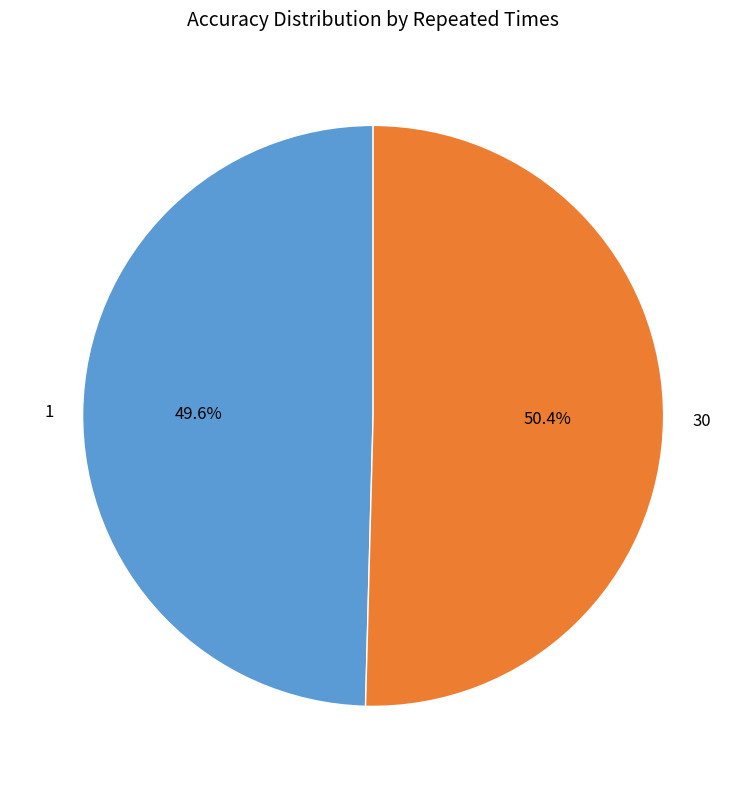

How many slices are in this pie chart?

2